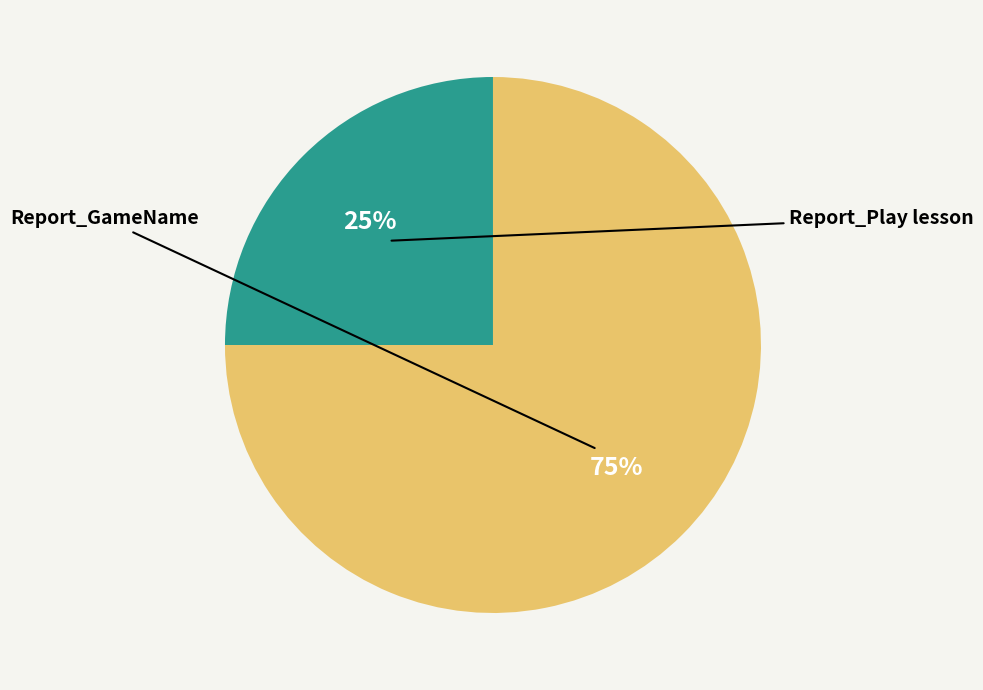

True or false: Report_Play lesson accounts for 25% of the total.

True